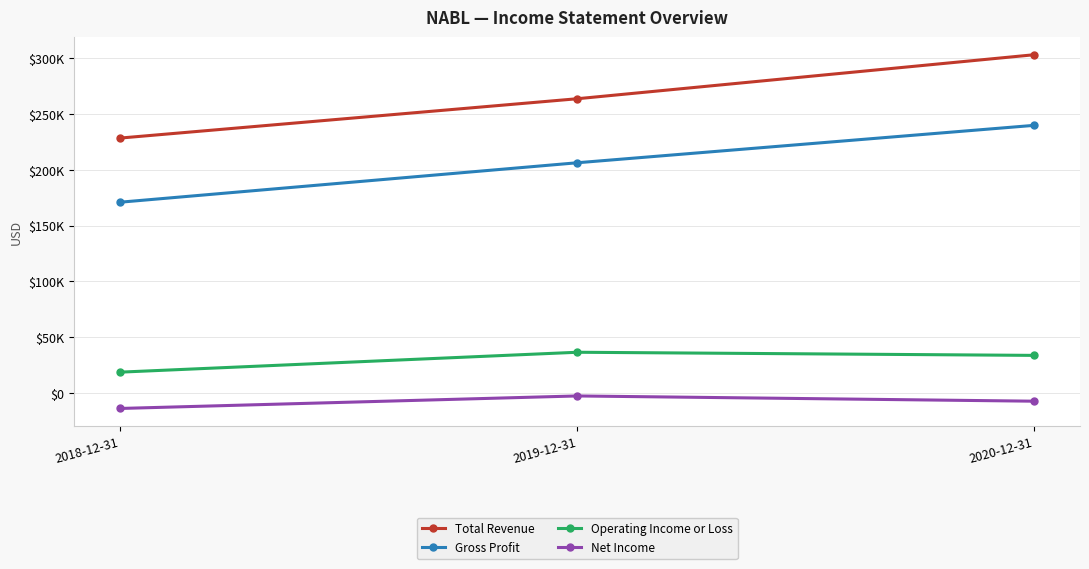

What is the label of the 2nd point from the left?

2019-12-31